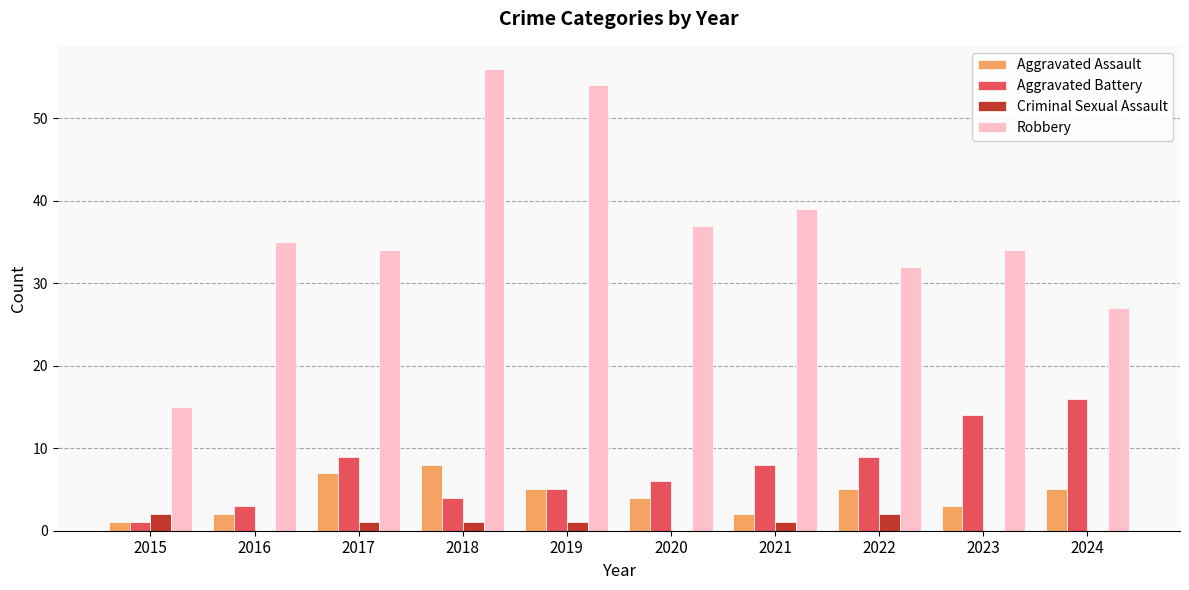

Which category has the highest value in the Aggravated Battery series?

2024